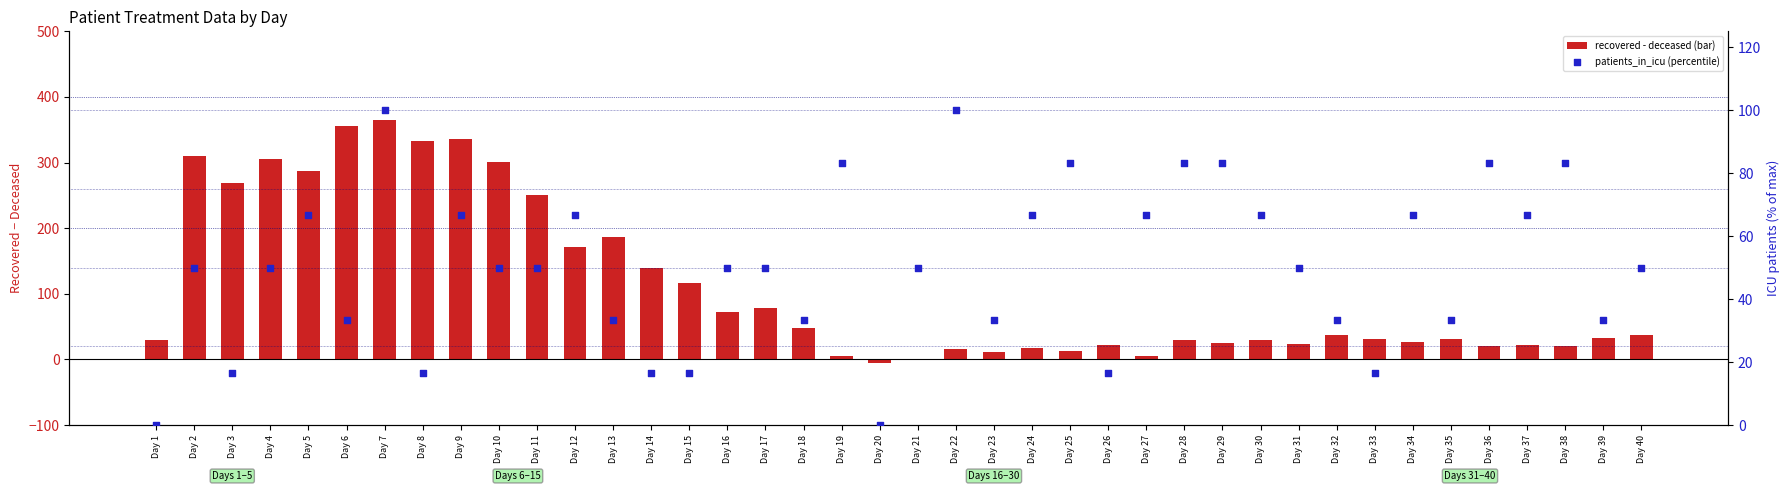

At how many categories does at least one series exceed 244?

10